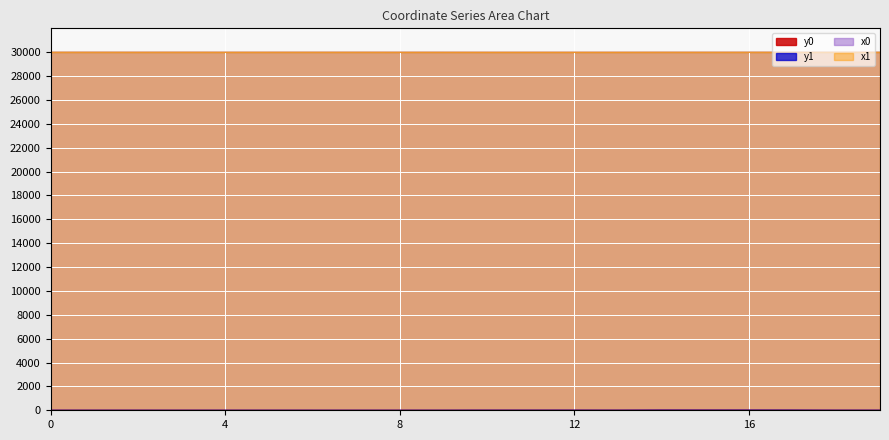

Which series has the largest range (max minus min)?

y0